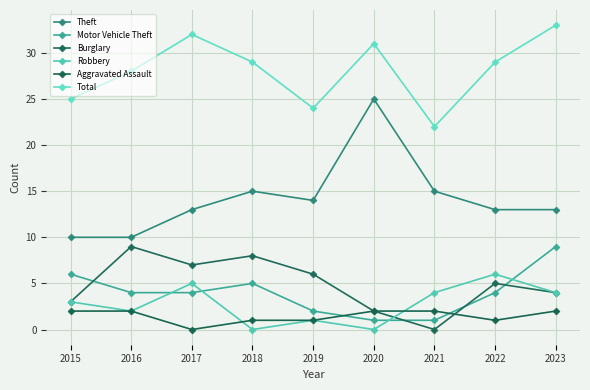

True or false: Total has a value of 31 at 2020.

True